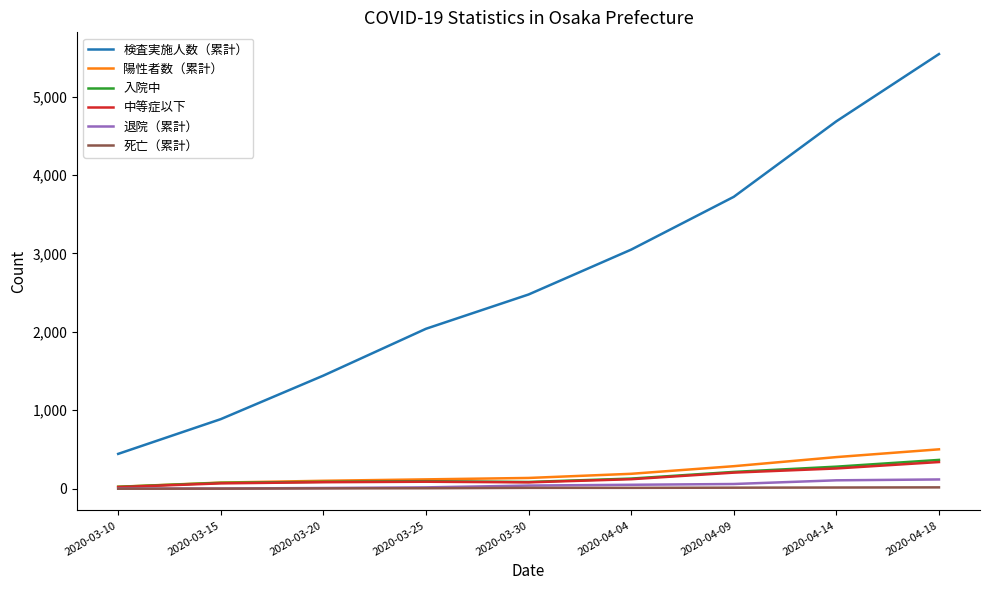

Which series has the largest total across all categories?

検査実施人数（累計）